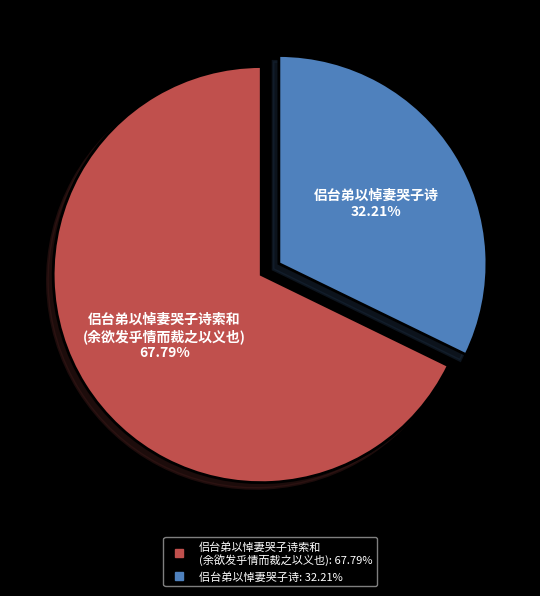

Is there any slice that represents more than half of the pie?

Yes